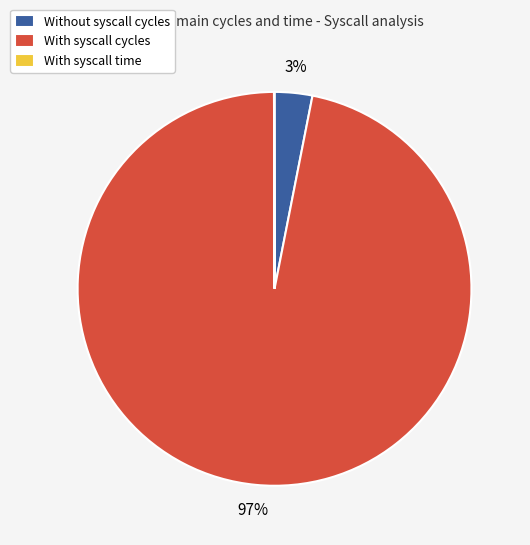

To the nearest percent, what portion does With syscall cycles represent?

97%